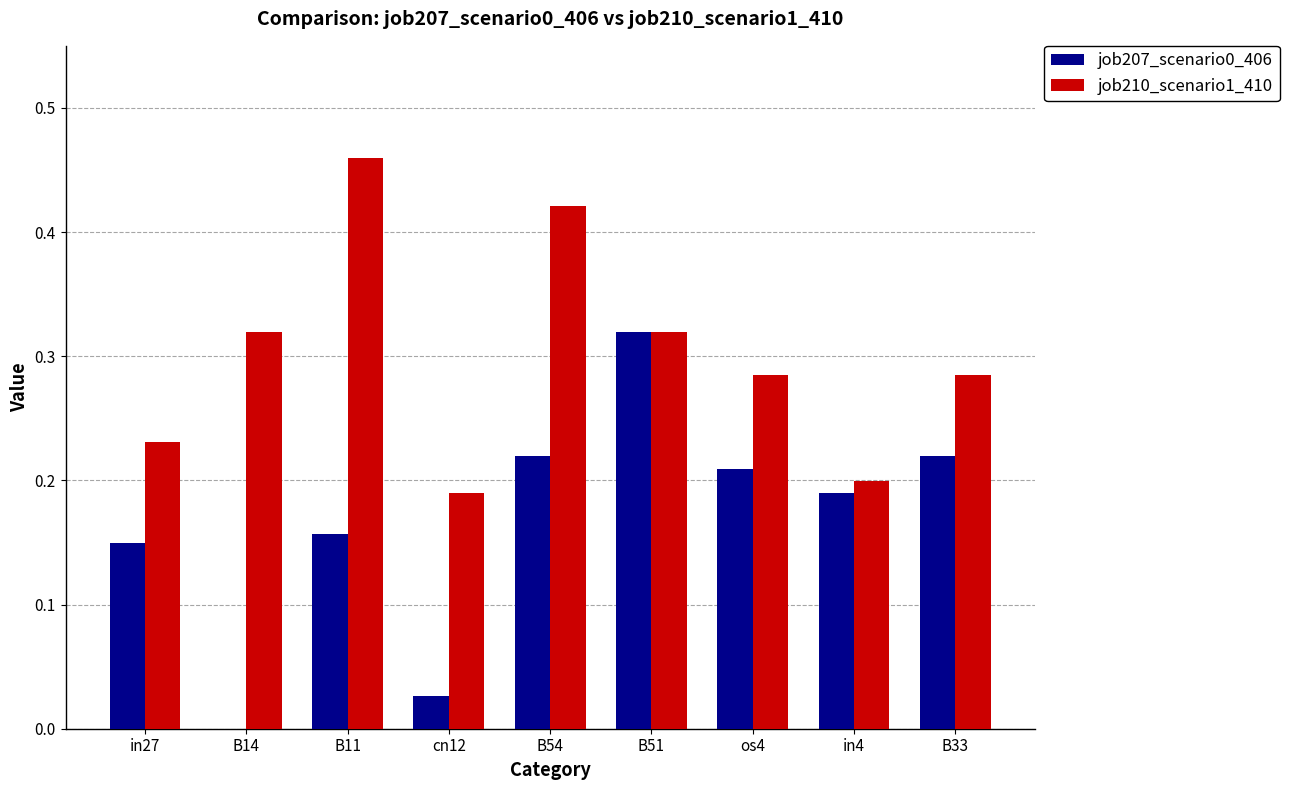

True or false: job207_scenario0_406 has a value of 0.2 at os4.

True